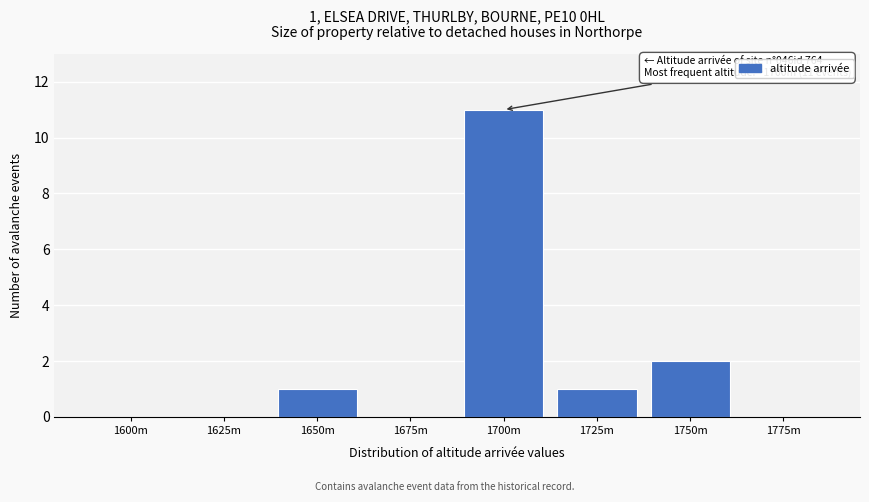

Reading left to right, list all the values displayed in this chart.

1600m=0	1625m=0	1650m=1	1675m=0	1700m=11	1725m=1	1750m=2	1775m=0